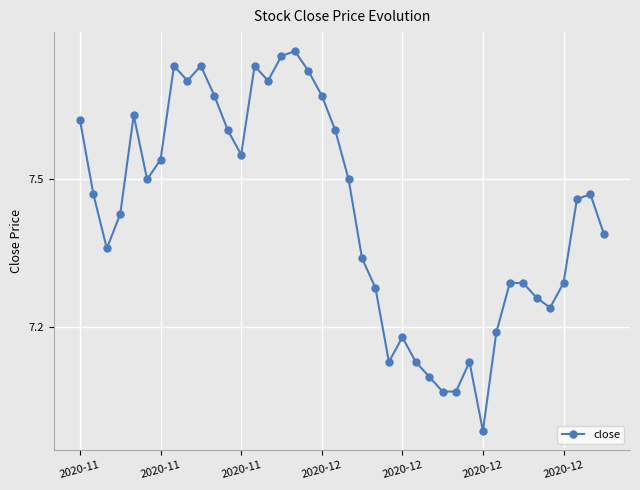

True or false: there are more than 2 points higher than both neighbors.

True